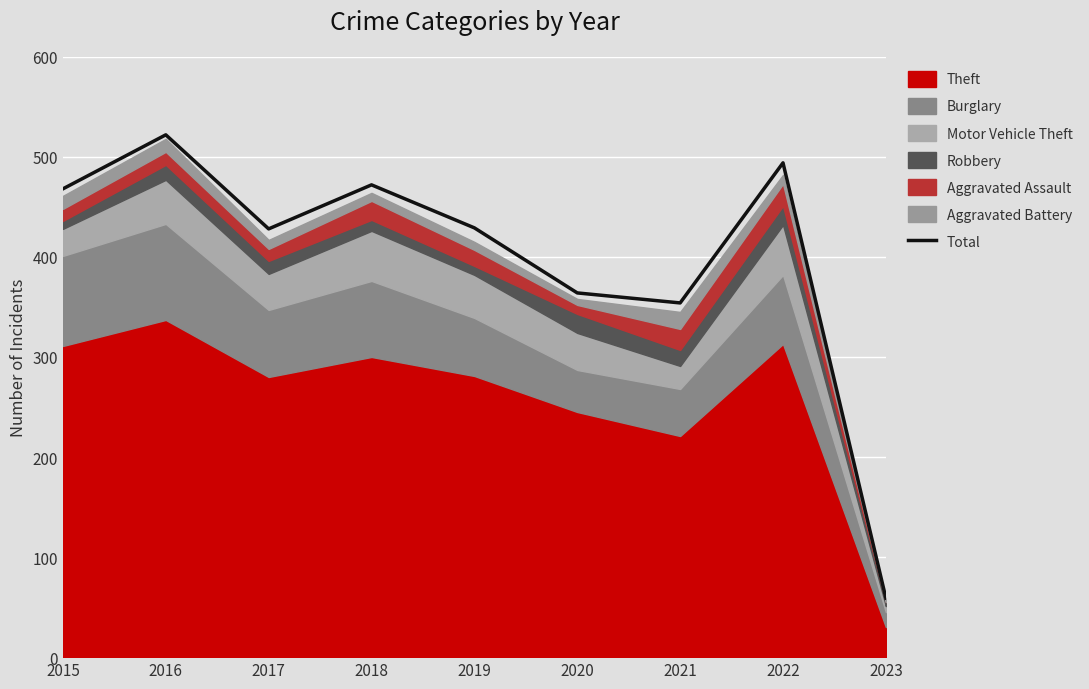

What is the average value?

399